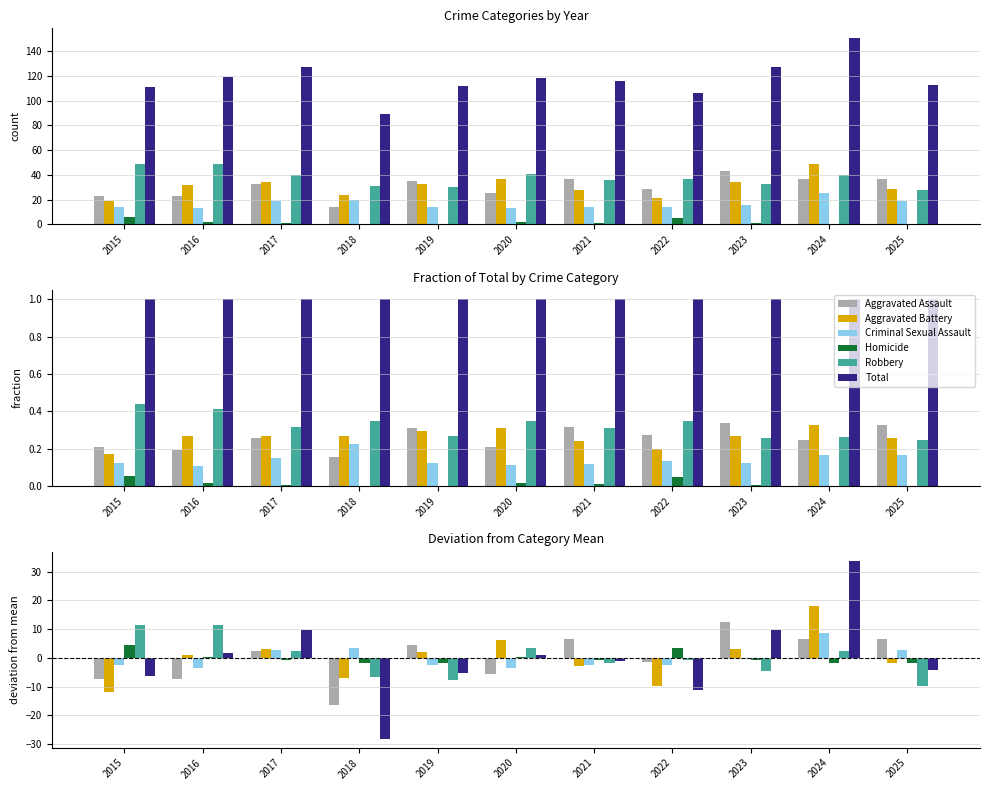

Does the chart contain any negative values?

Yes